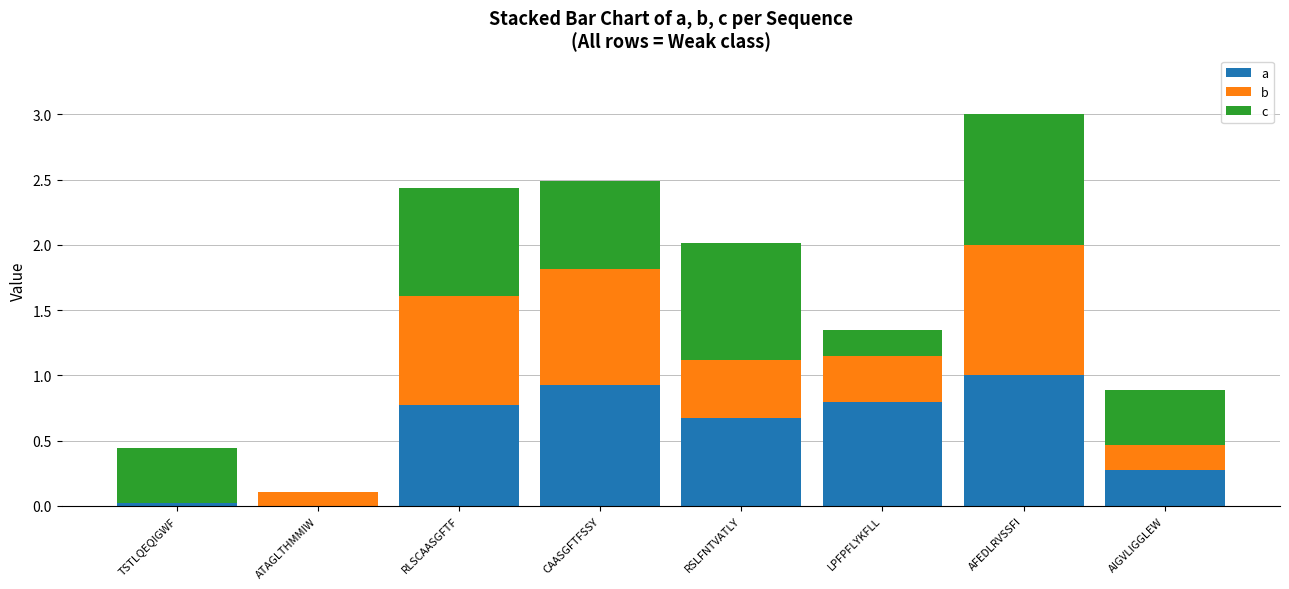

At which category is the sum across all series the highest?

AFEDLRVSSFI